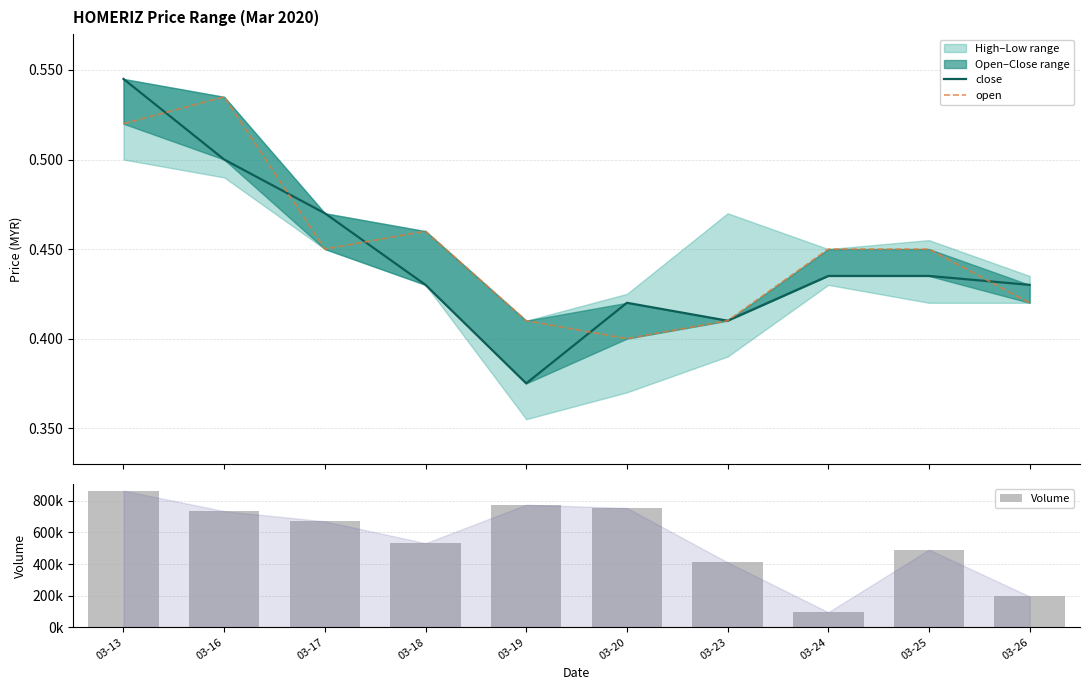

Reading left to right, list all the values displayed in this chart.

close: 03-13=0.5	03-16=0.5	03-17=0.5	03-18=0.4	03-19=0.4	03-20=0.4	03-23=0.4	03-24=0.4	03-25=0.4	03-26=0.4
open: 03-13=0.5	03-16=0.5	03-17=0.5	03-18=0.5	03-19=0.4	03-20=0.4	03-23=0.4	03-24=0.5	03-25=0.5	03-26=0.4
Volume: 03-13=865200.0	03-16=735500.0	03-17=670600.0	03-18=532100.0	03-19=775900.0	03-20=755500.0	03-23=410500.0	03-24=94600.0	03-25=491200.0	03-26=194200.0